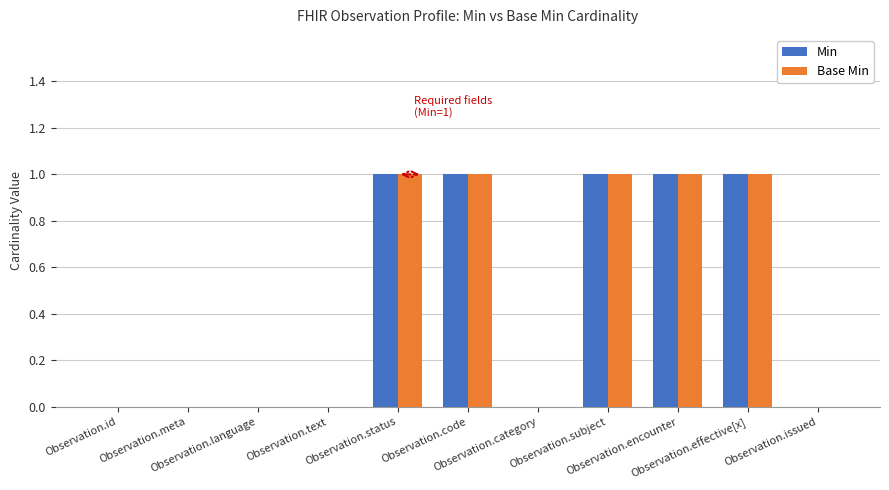

How many distinct data groups are displayed?

2